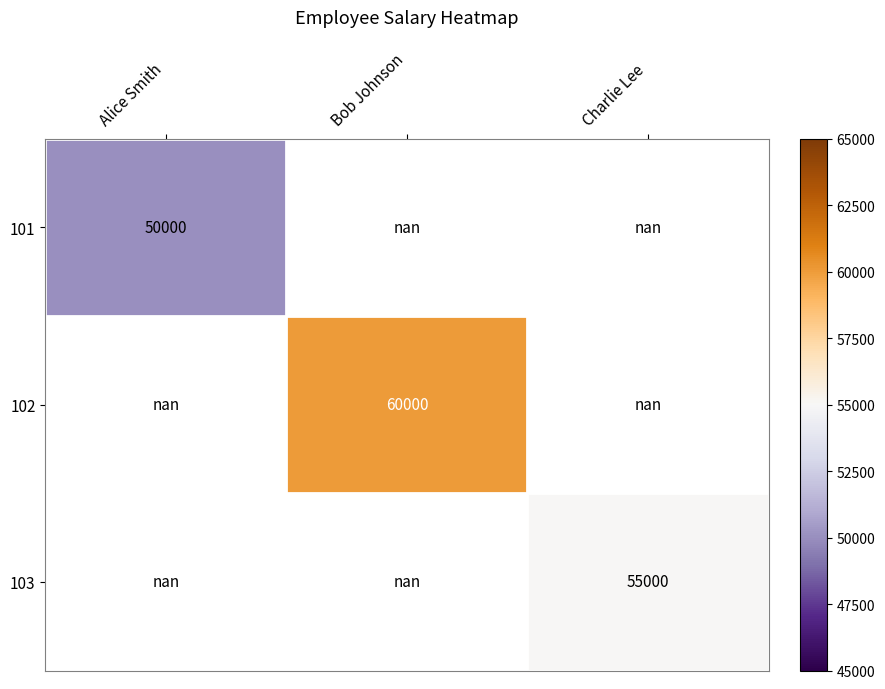

The 102 series shows 60000.0 at Bob Johnson. True or false?

True